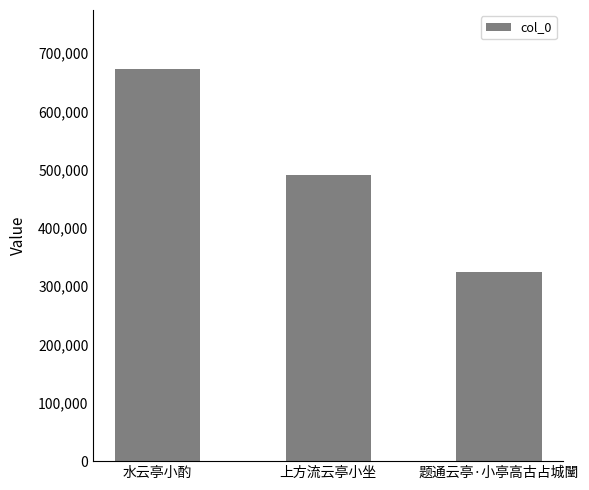

Reading left to right, extract all data points from this chart.

672889	491170	323843